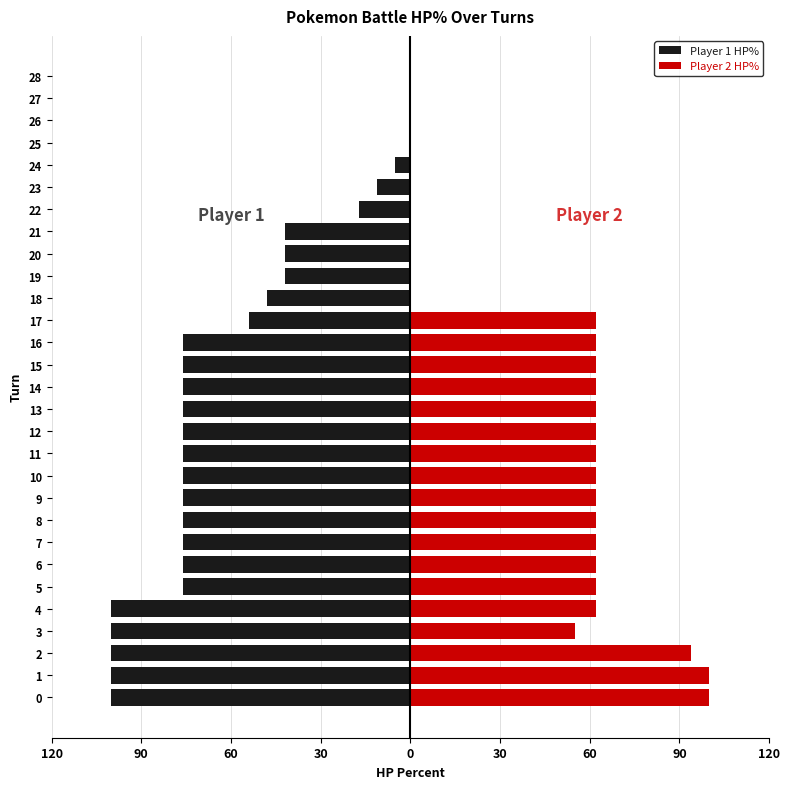

Between 5 and 26, which is larger?

26